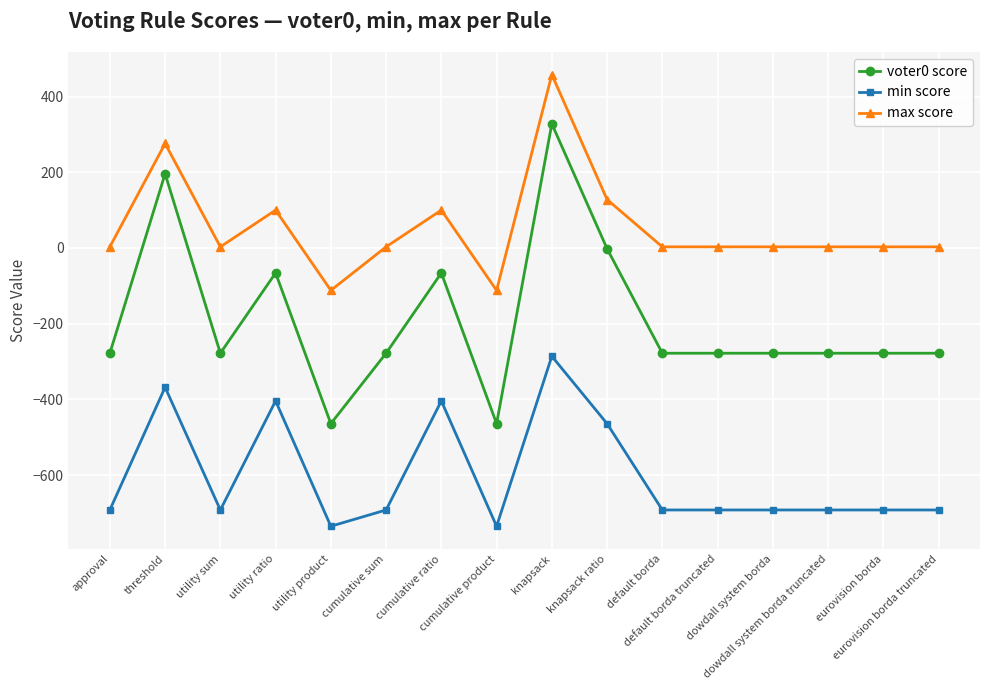

Is this an area chart (filled region under the line)?

No